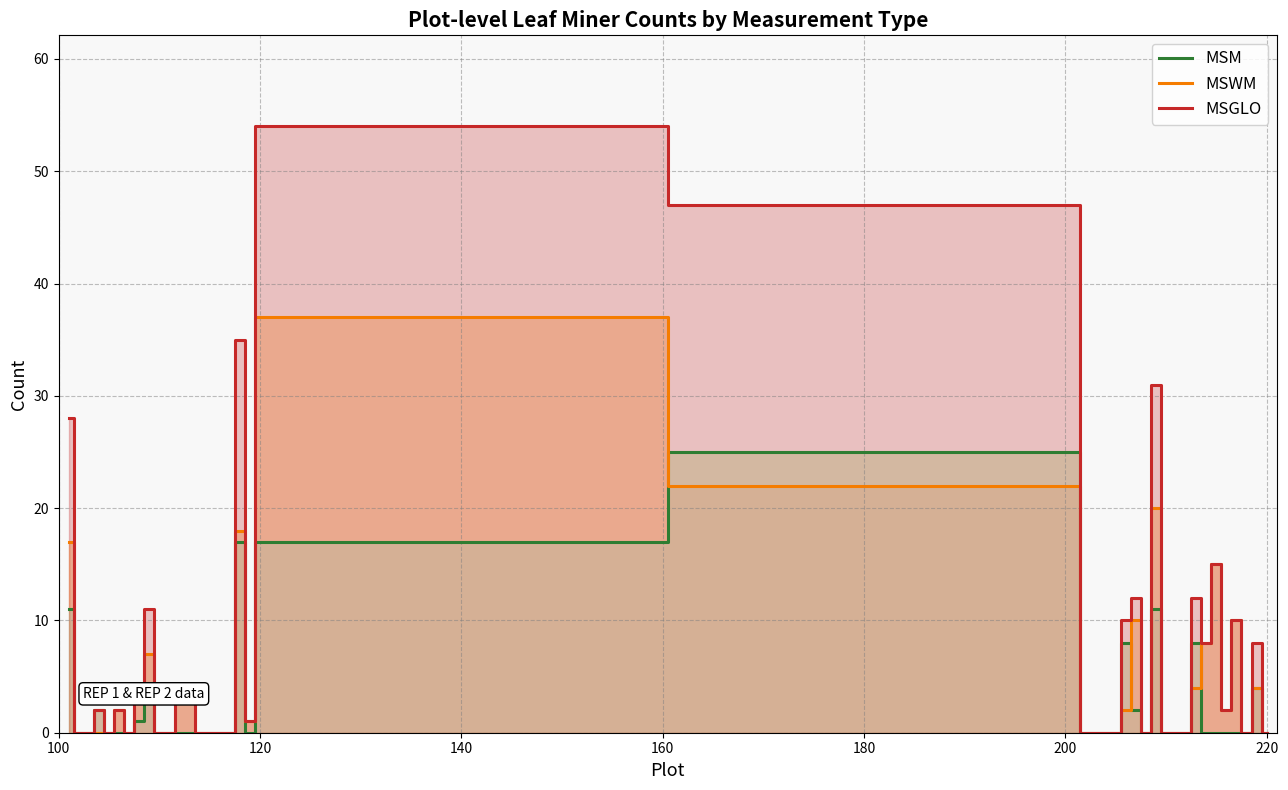

Which series has the largest range (max minus min)?

MSGLO